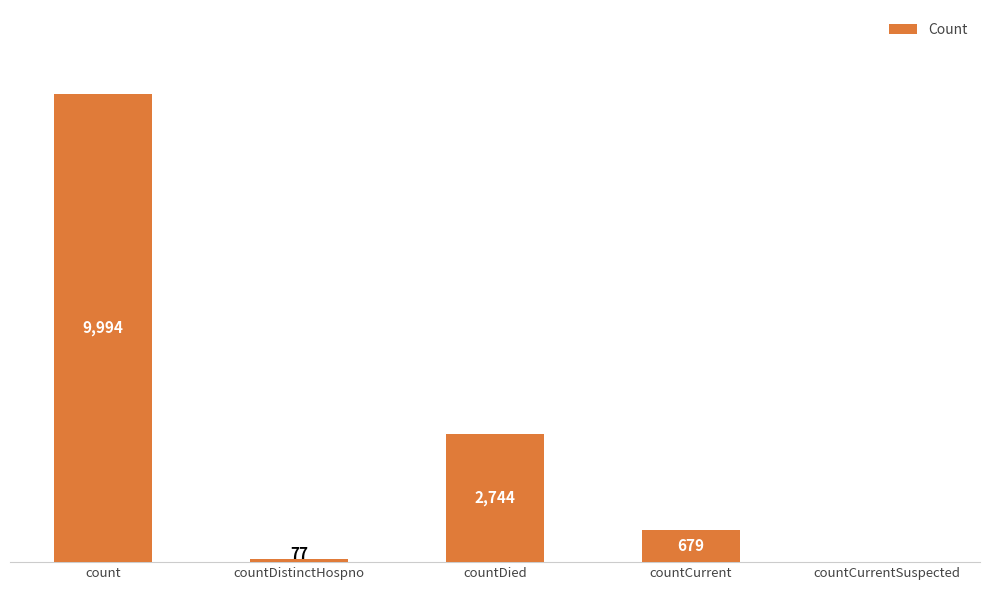

At which label is the value closest to 4997?

countDied